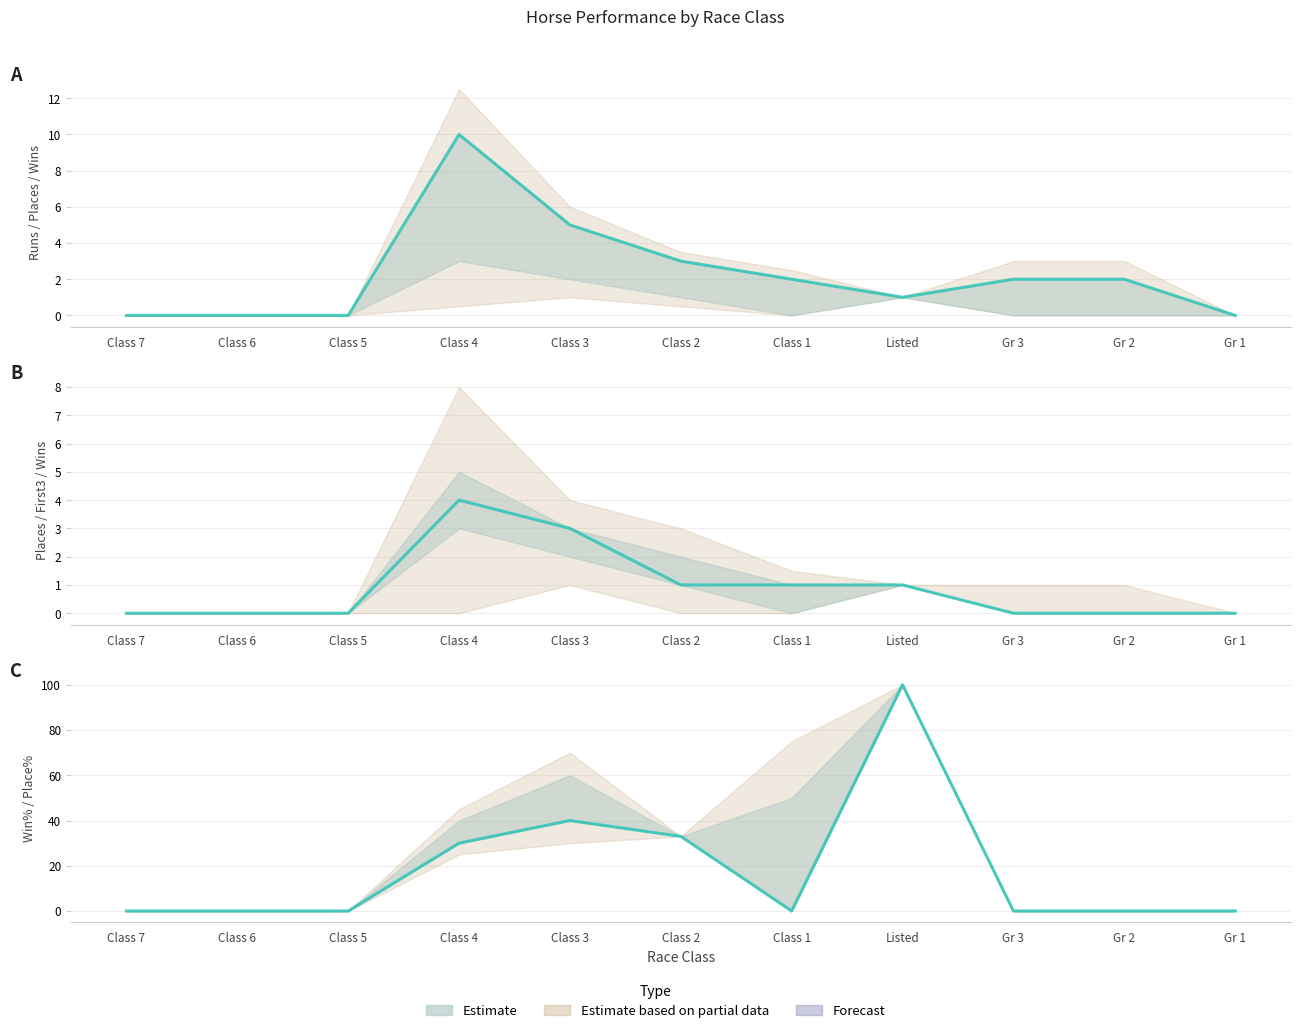

Which series has the largest range (max minus min)?

Win%